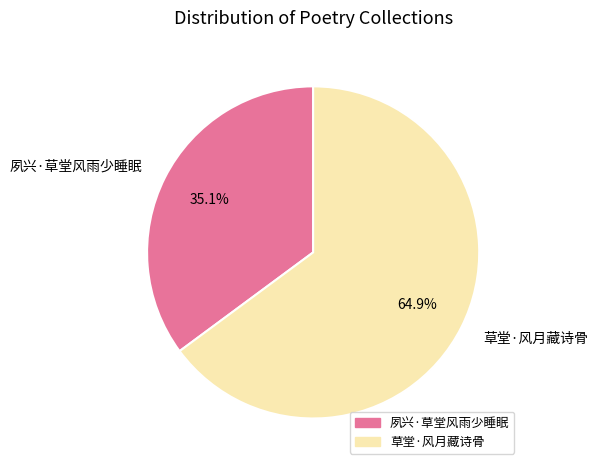

Which category has the biggest portion of the pie?

草堂·风月藏诗骨